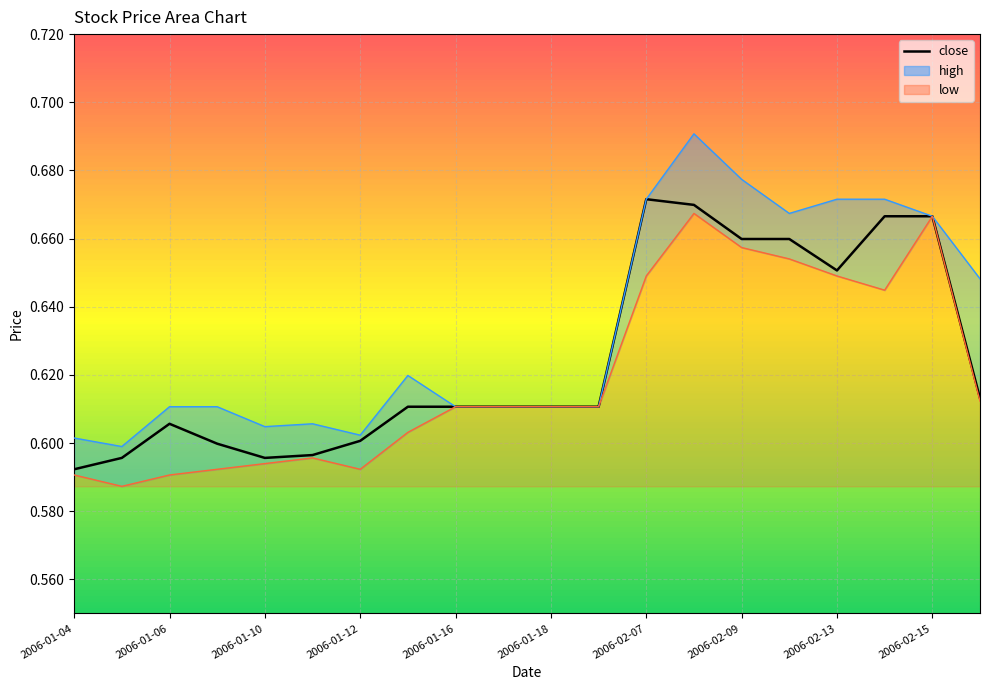

Reading left to right, what are all the values shown in this chart?

close: 0.6	0.6	0.6	0.6	0.6	0.6	0.6	0.6	0.6	0.6	0.6	0.6	0.7	0.7	0.7	0.7	0.7	0.7	0.7	0.6
high: 0.6	0.6	0.6	0.6	0.6	0.6	0.6	0.6	0.6	0.6	0.6	0.6	0.7	0.7	0.7	0.7	0.7	0.7	0.7	0.6
low: 0.6	0.6	0.6	0.6	0.6	0.6	0.6	0.6	0.6	0.6	0.6	0.6	0.6	0.7	0.7	0.7	0.6	0.6	0.7	0.6